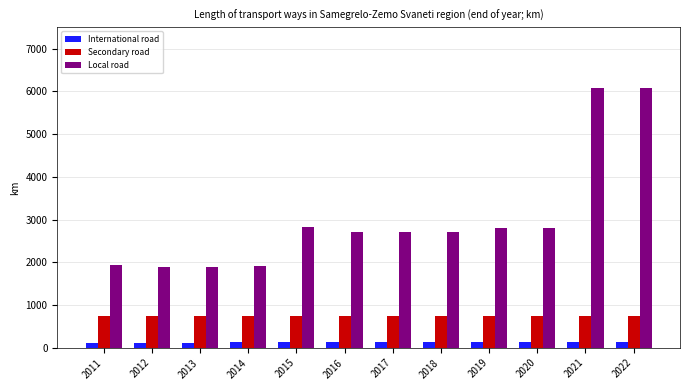

What is the value of the Local road bar at the 6th from the left?

2700.3